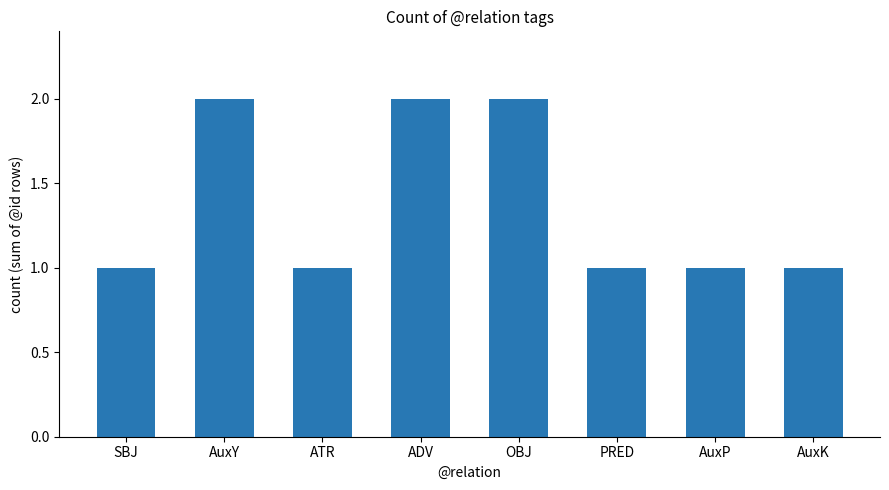

Reading left to right, transcribe all the data shown in this chart.

1	2	1	2	2	1	1	1